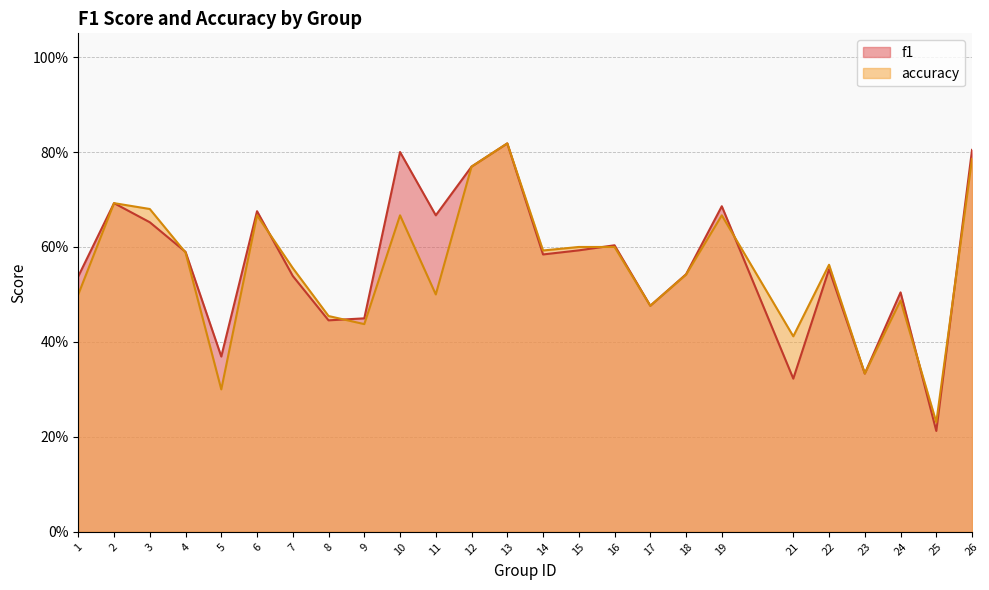

The value of f1 at 4 is 0.6. True or false?

True